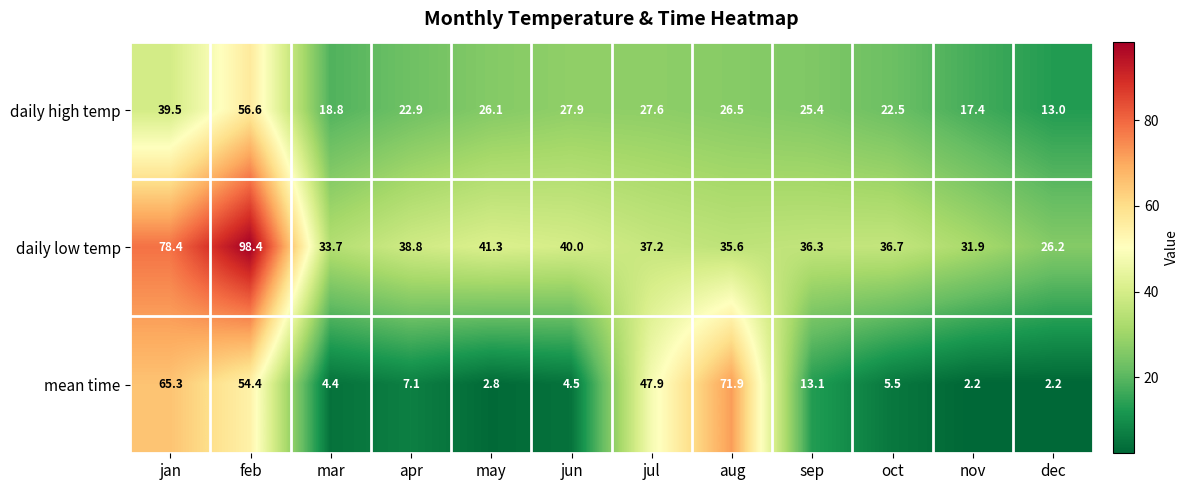

How many categories are shown in the chart?

12